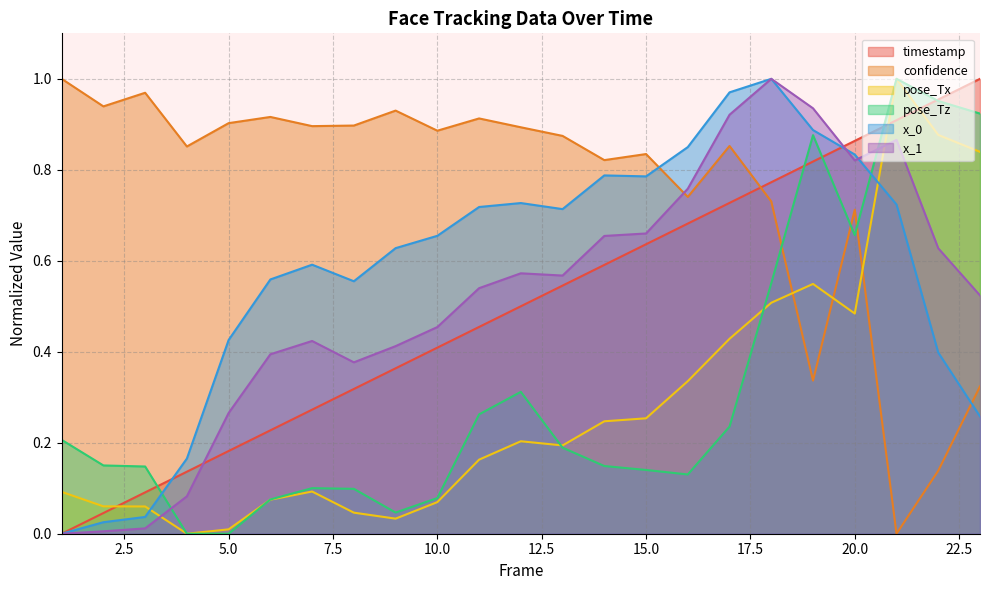

What value does the timestamp series have at 9?

0.4